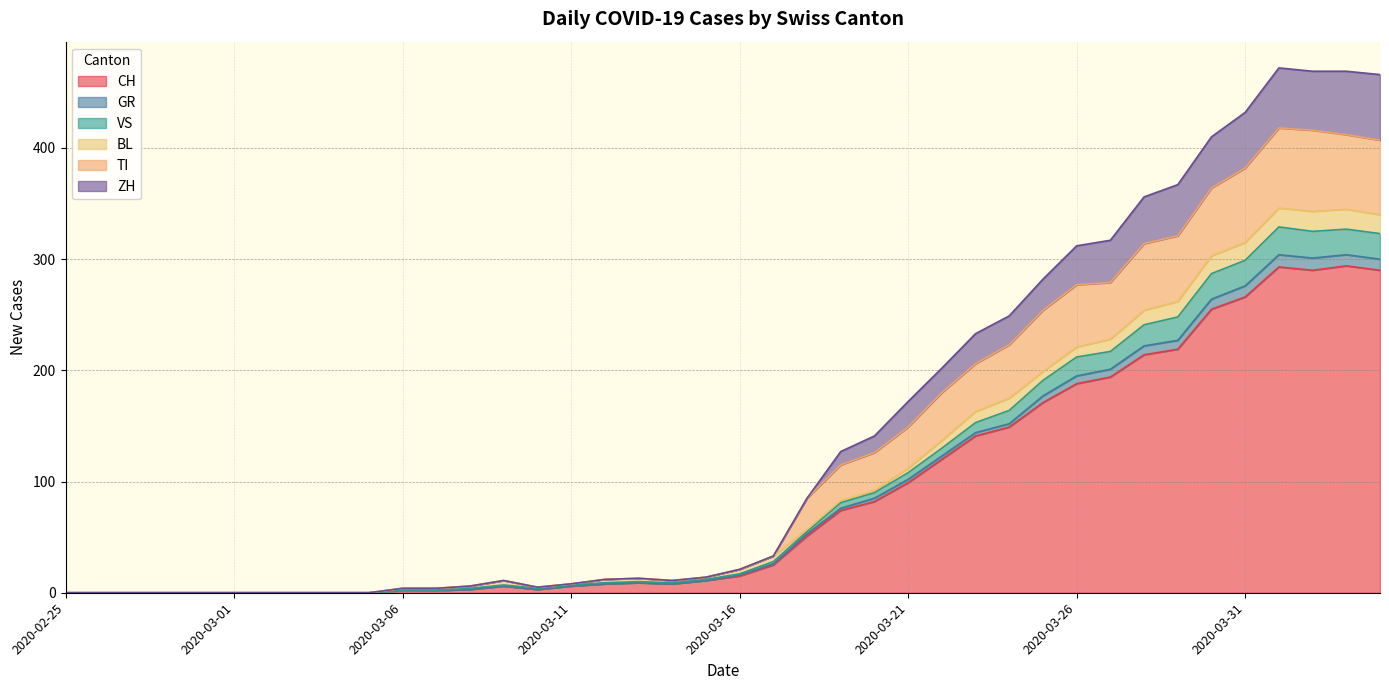

True or false: TI and ZH cross at least once.

False